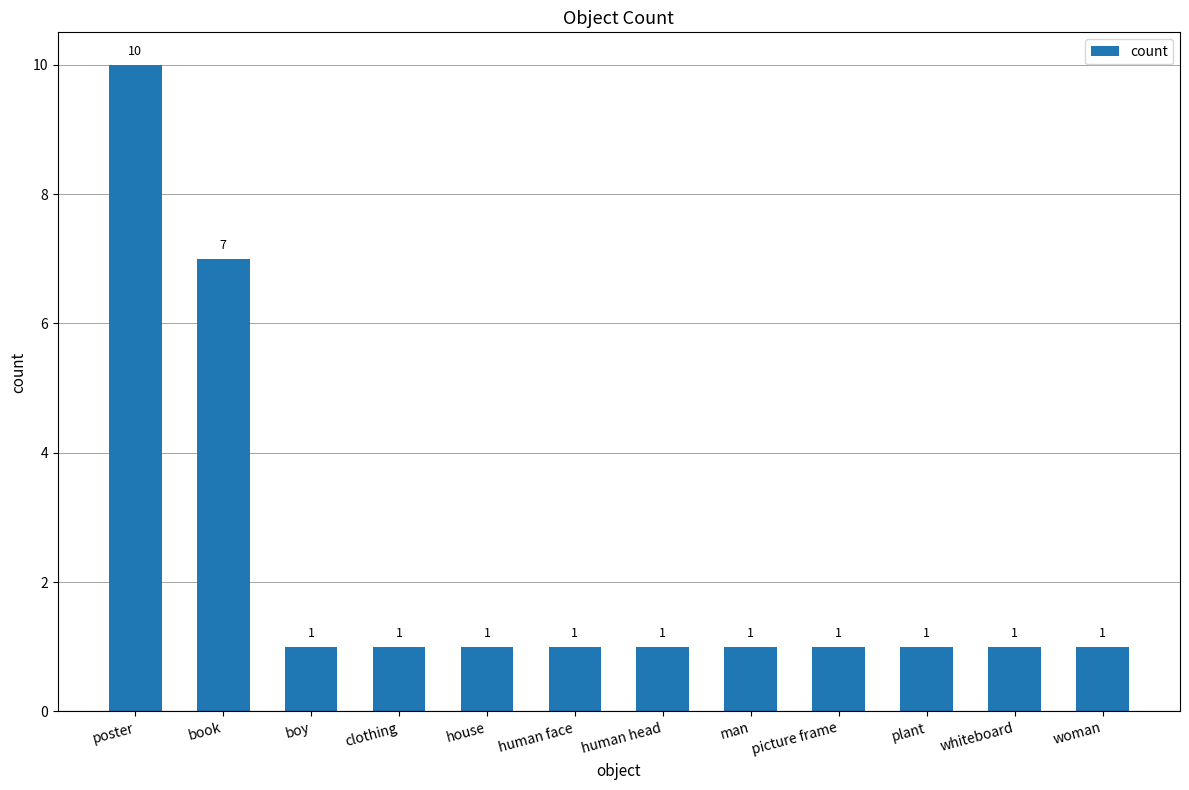

Between house and book, which is larger?

book